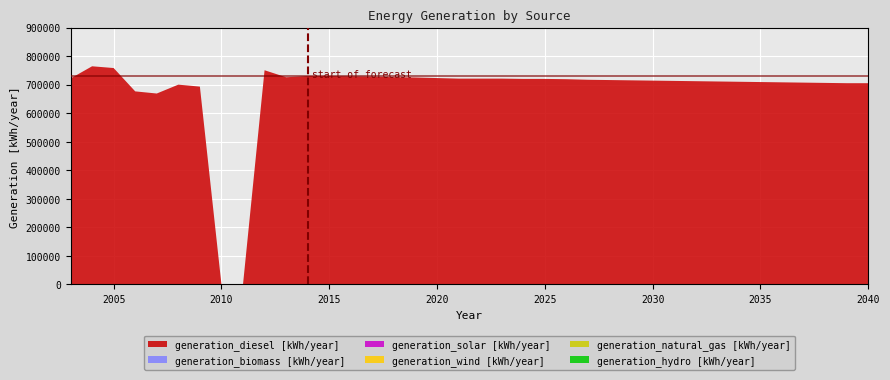

Reading left to right, what are all the values shown in this chart?

generation_diesel [kWh/year]: 721455	764238	758122	676341	668831	699892	693034	0	0	750374	725768	730000	730000	729000	728000	726000	725000	723000	721000	721000	721000	720000	720000	719000	717000	716000	715000	714000	713000	712000	711000	710000	709000	708000	707000	706000	705000	705000
generation_biomass [kWh/year]: 0	0	0	0	0	0	0	0	0	0	0	0	0	0	0	0	0	0	0	0	0	0	0	0	0	0	0	0	0	0	0	0	0	0	0	0	0	0
generation_solar [kWh/year]: 0	0	0	0	0	0	0	0	0	0	0	0	0	0	0	0	0	0	0	0	0	0	0	0	0	0	0	0	0	0	0	0	0	0	0	0	0	0
generation_wind [kWh/year]: 0	0	0	0	0	0	0	0	0	0	0	0	0	0	0	0	0	0	0	0	0	0	0	0	0	0	0	0	0	0	0	0	0	0	0	0	0	0
generation_natural_gas [kWh/year]: 0	0	0	0	0	0	0	0	0	0	0	0	0	0	0	0	0	0	0	0	0	0	0	0	0	0	0	0	0	0	0	0	0	0	0	0	0	0
generation_hydro [kWh/year]: 0	0	0	0	0	0	0	0	0	0	0	0	0	0	0	0	0	0	0	0	0	0	0	0	0	0	0	0	0	0	0	0	0	0	0	0	0	0